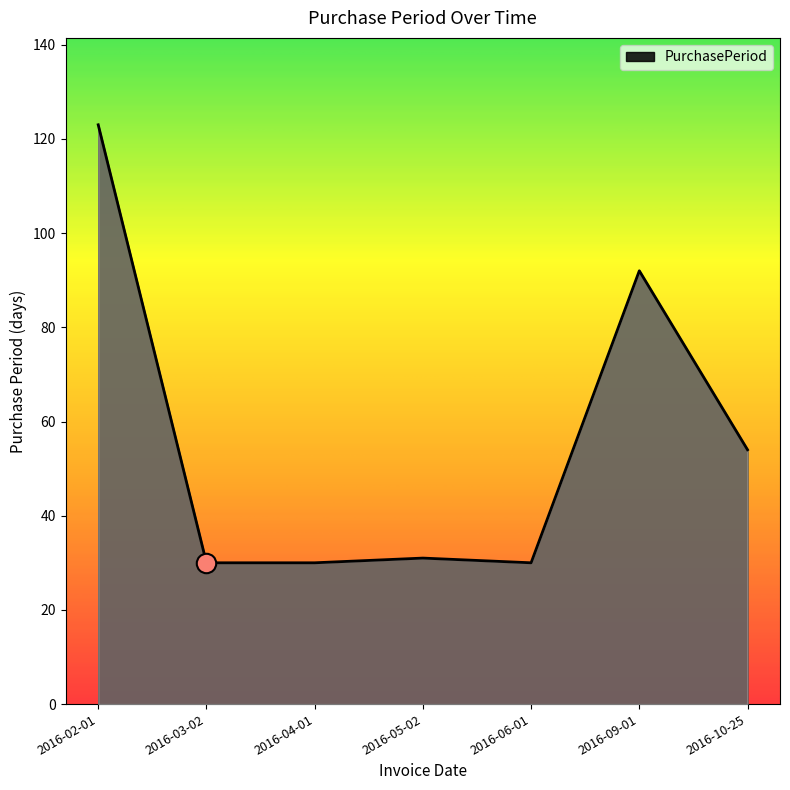

What is the difference between the maximum and minimum values?

93